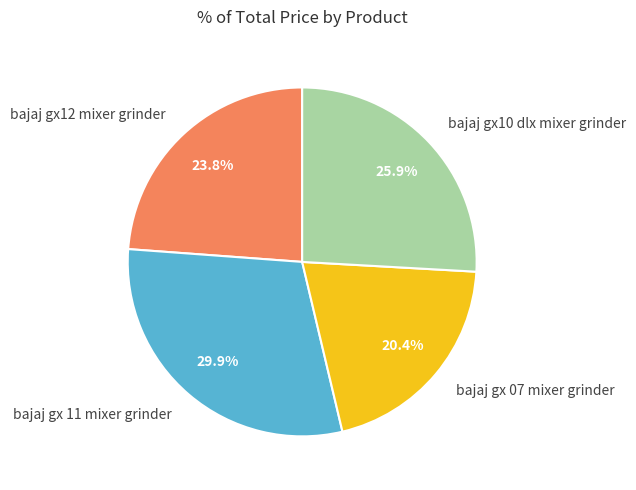

What is the largest slice in the pie chart?

bajaj gx 11 mixer grinder